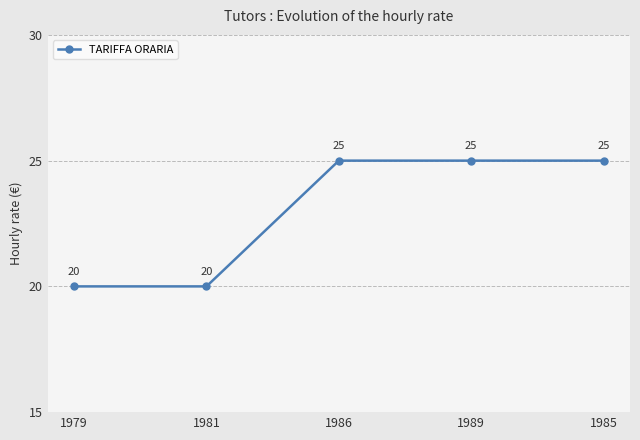

Reading left to right, extract all data points from this chart.

20	20	25	25	25